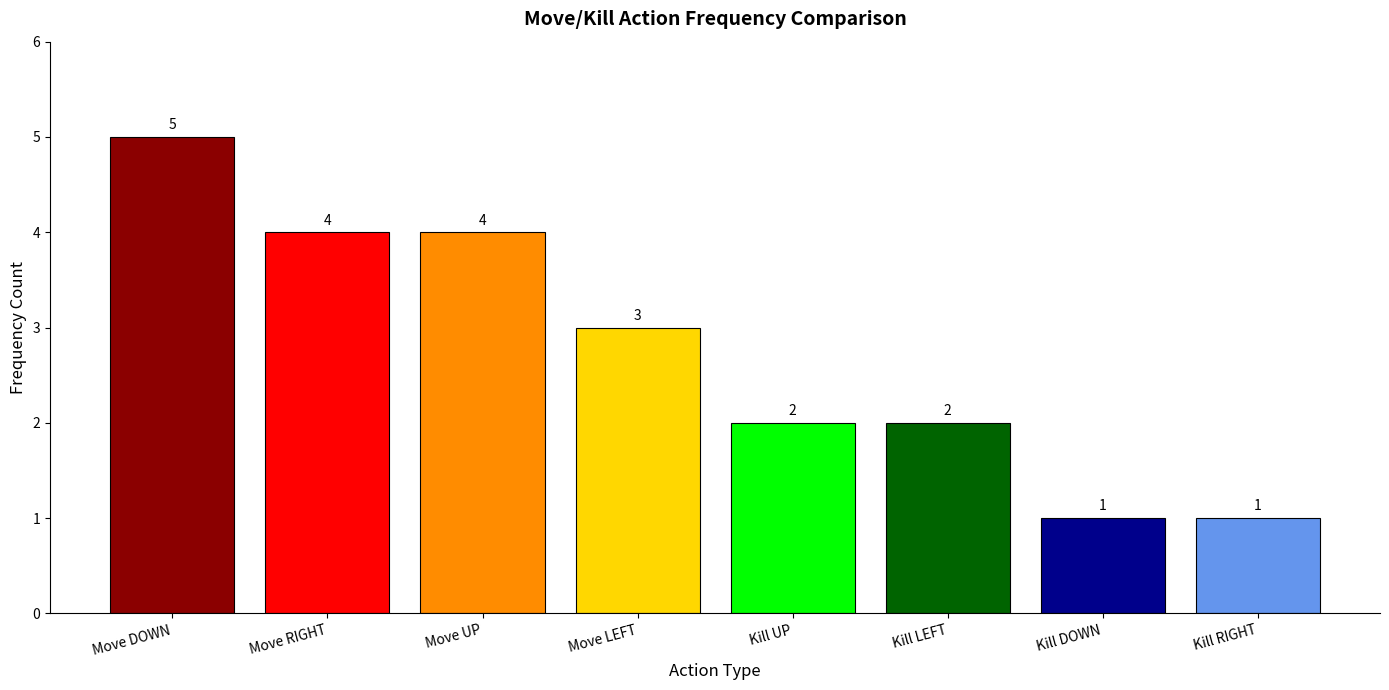

Reading left to right, transcribe all the data shown in this chart.

Move DOWN=5	Move RIGHT=4	Move UP=4	Move LEFT=3	Kill UP=2	Kill LEFT=2	Kill DOWN=1	Kill RIGHT=1